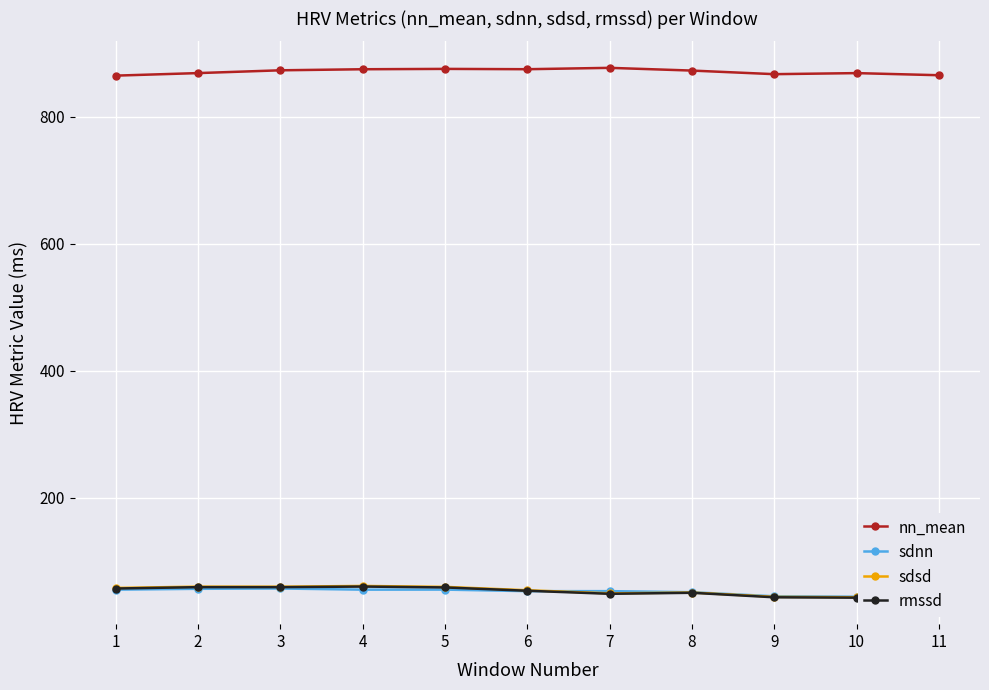

True or false: nn_mean and rmssd intersect in this chart.

False